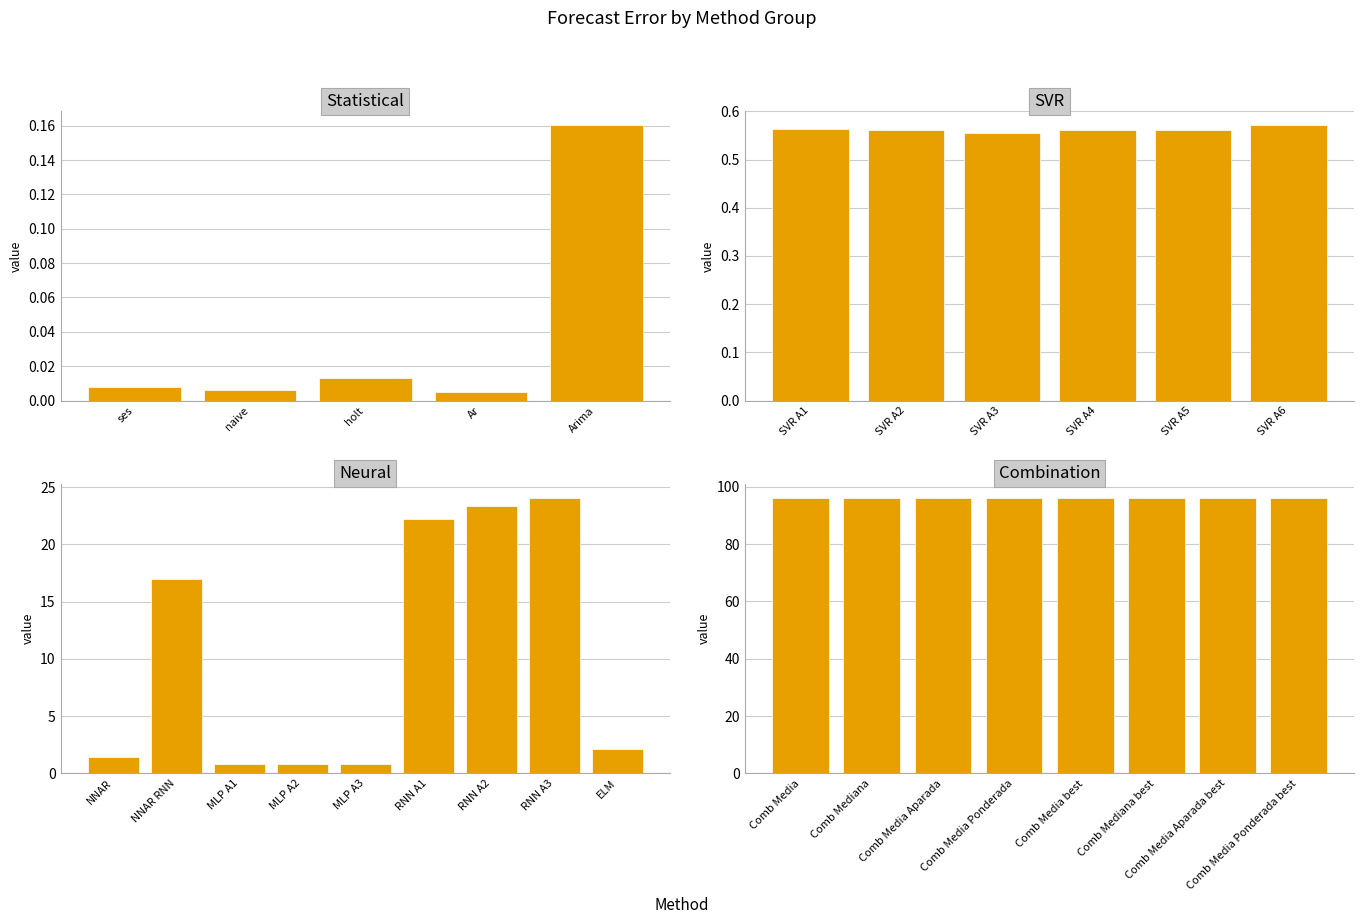

What is the value of the 18th bar from the left?

23.4